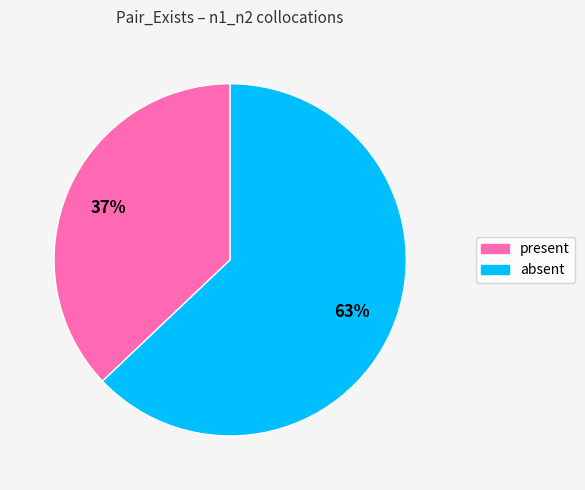

To the nearest percent, what is the average slice percentage?

50%